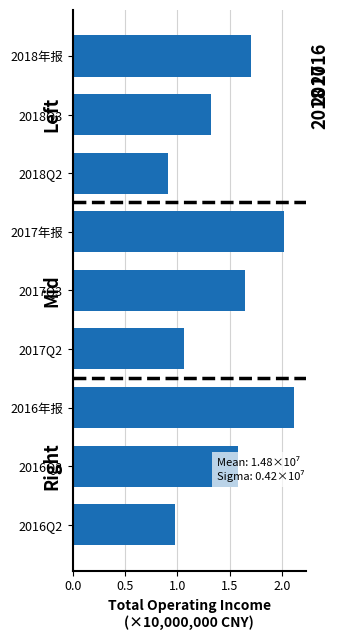

The chart shows a value of 0.9 at 2018Q2. True or false?

True